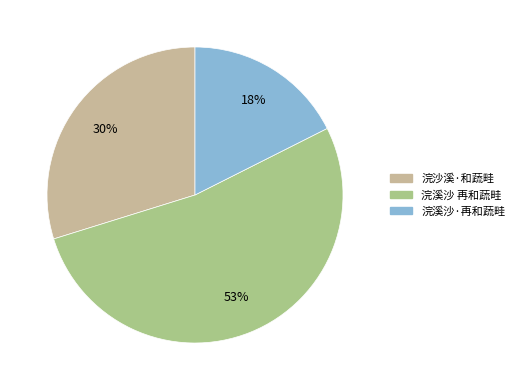

To the nearest percent, what is the difference between the largest and smallest slice percentages?

35%